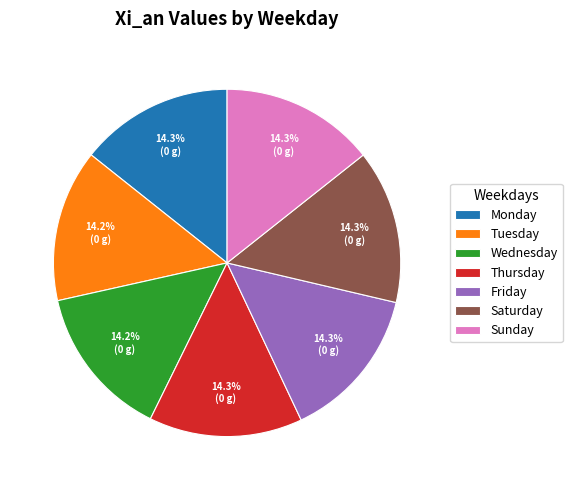

The Tuesday slice represents 27% of the pie. True or false?

False